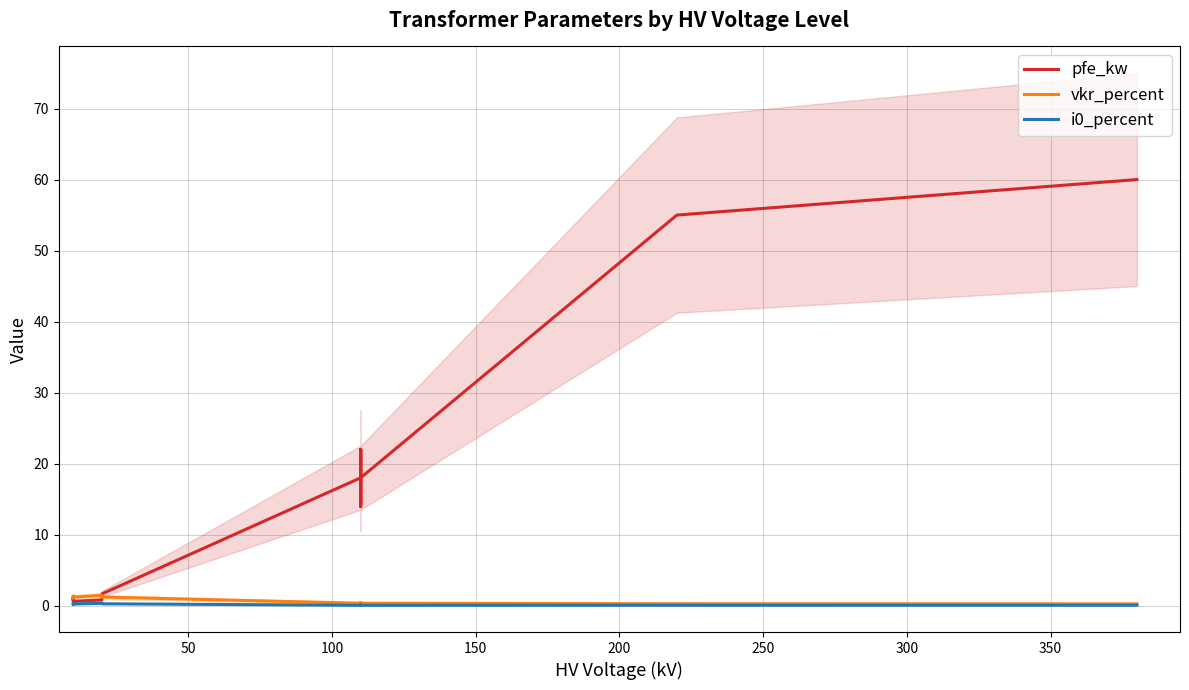

Which series has the largest range (max minus min)?

pfe_kw